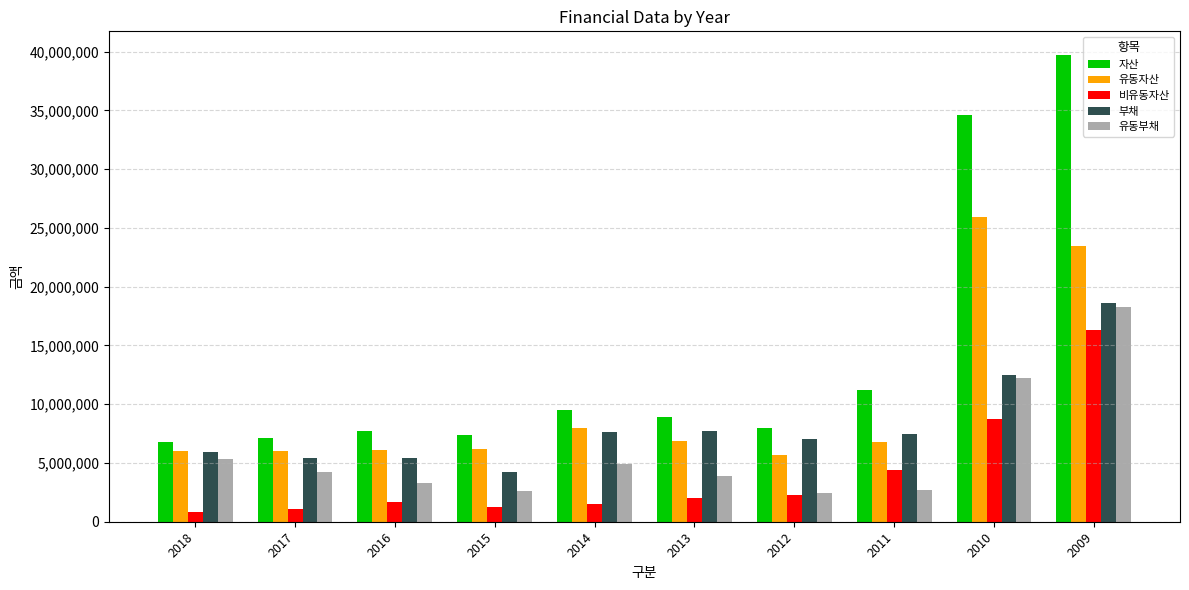

What is the average value of the 비유동자산 series?

4003135